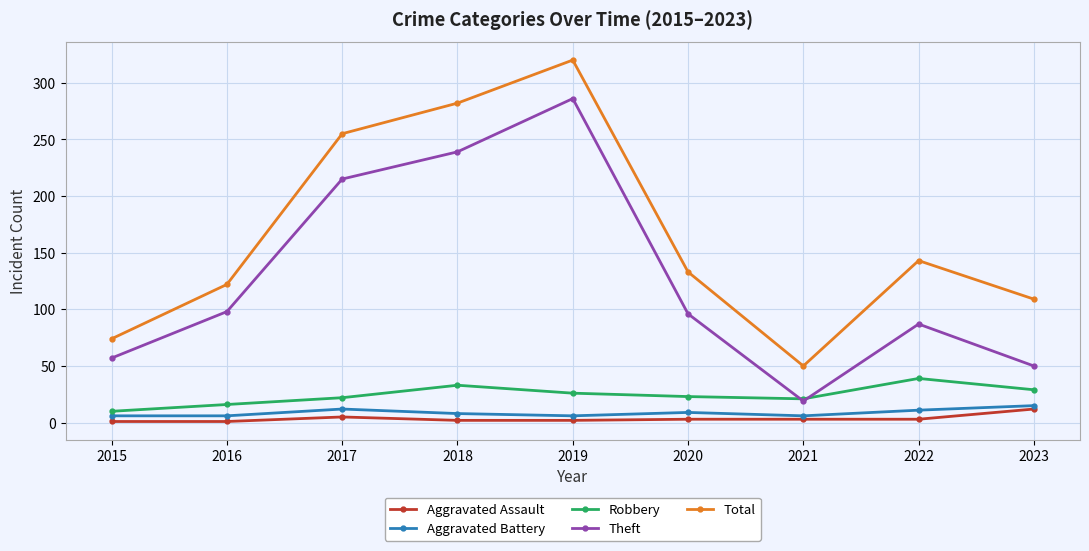

True or false: Robbery and Total cross at least once.

False